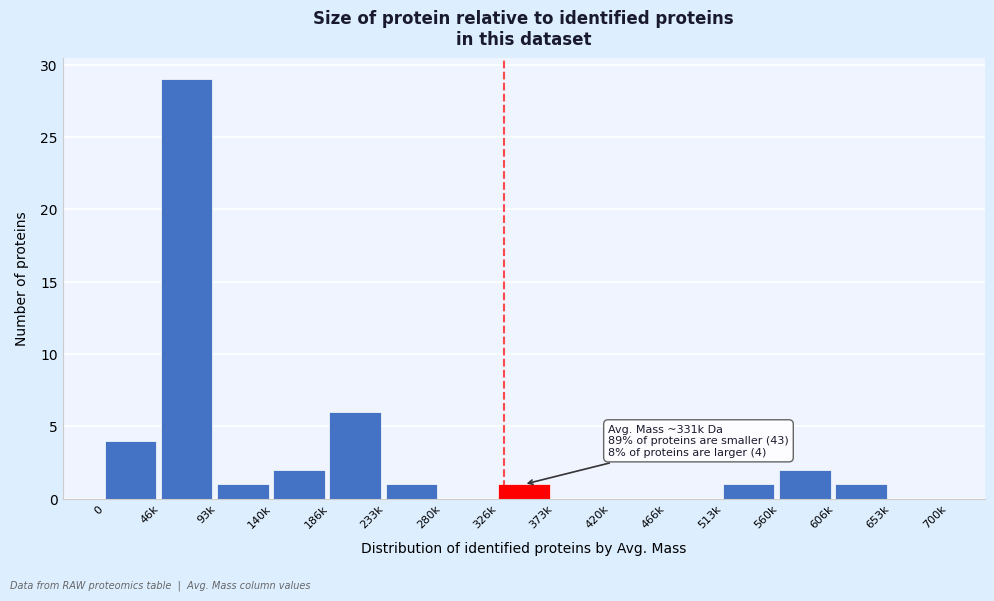

Reading right to left, what are all the values shown in this chart?

653k=0	606k=1	560k=2	513k=1	466k=0	420k=0	373k=0	326k=1	280k=0	233k=1	186k=6	140k=2	93k=1	46k=29	0=4